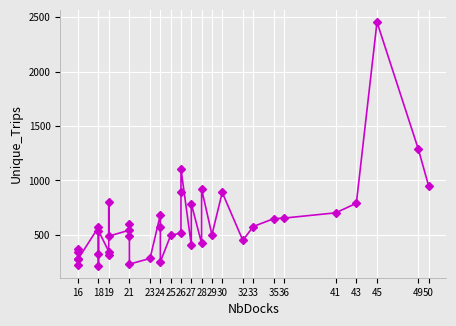

True or false: the data shows 478 at 16.

False